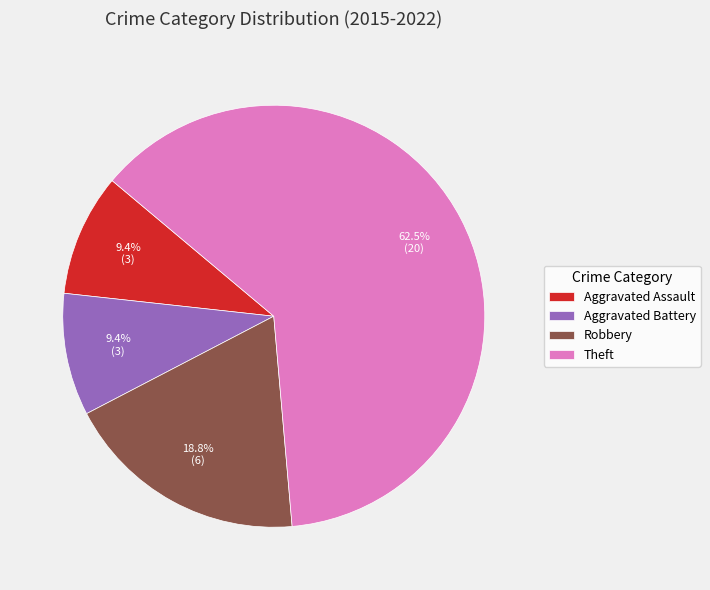

Which has a higher value, Aggravated Assault or Robbery?

Robbery